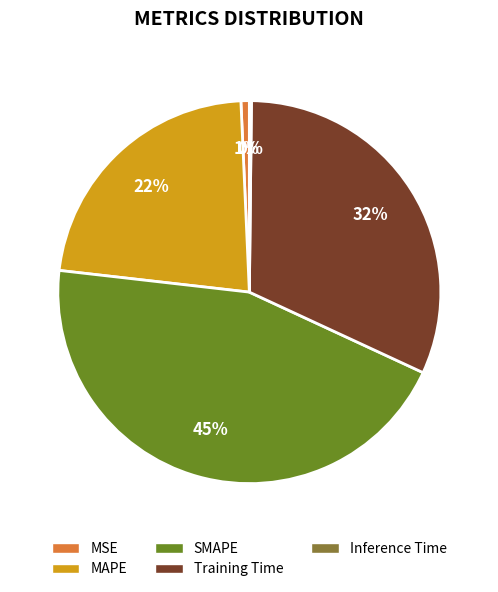

Does any single category account for the majority?

No